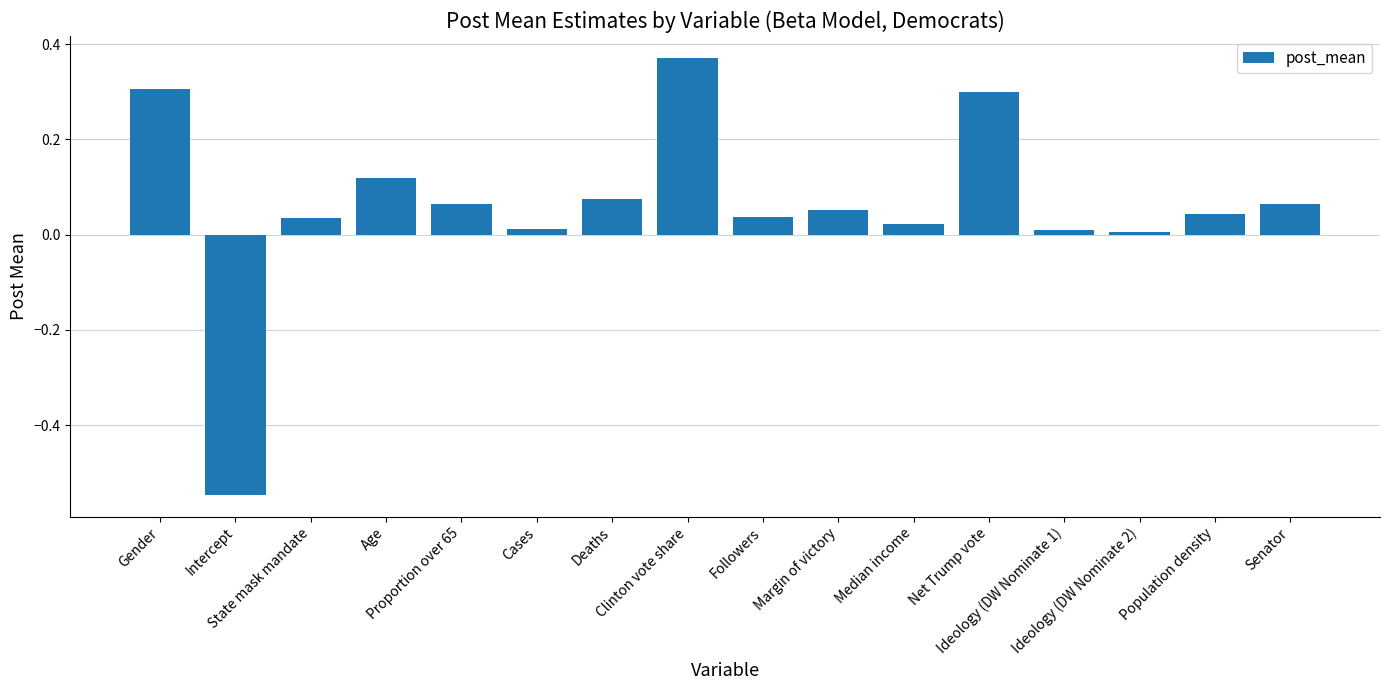

How many values are below 0?

1